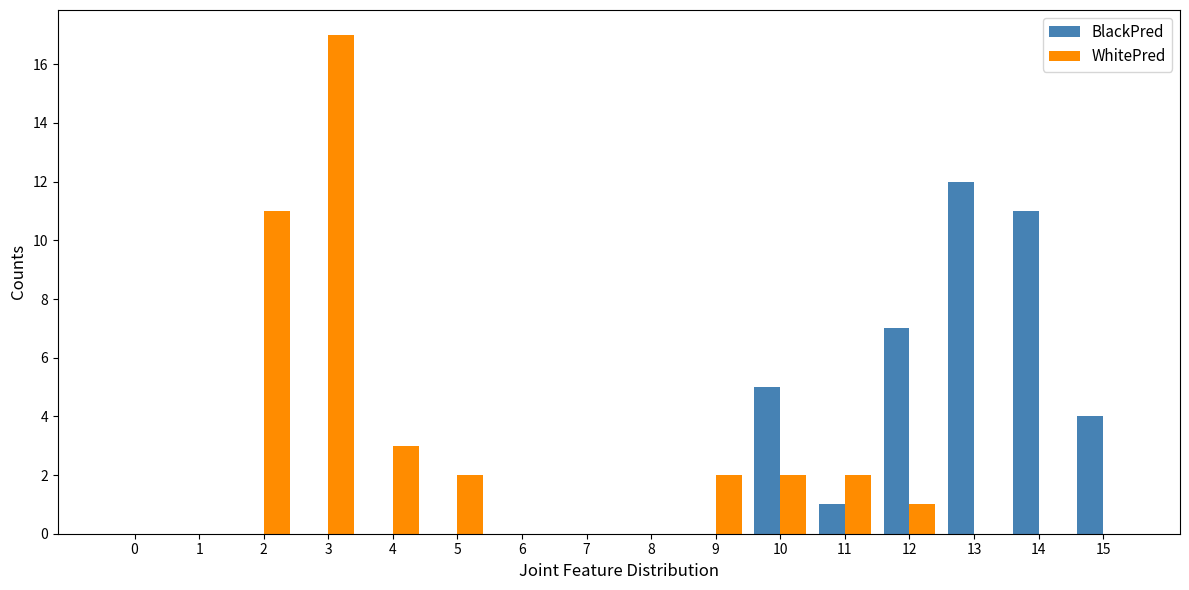

What is the difference between the BlackPred values at 13 and 15?

8